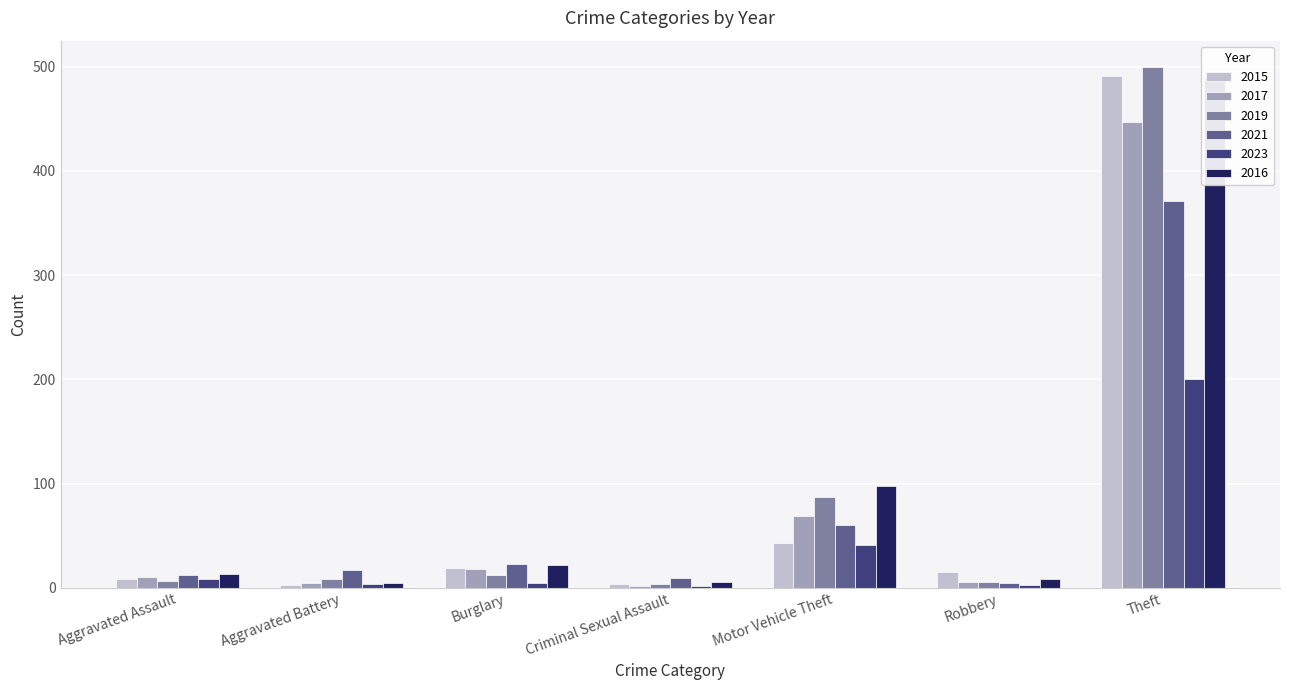

What is the sum of the 2017 values at Theft and Criminal Sexual Assault?

449